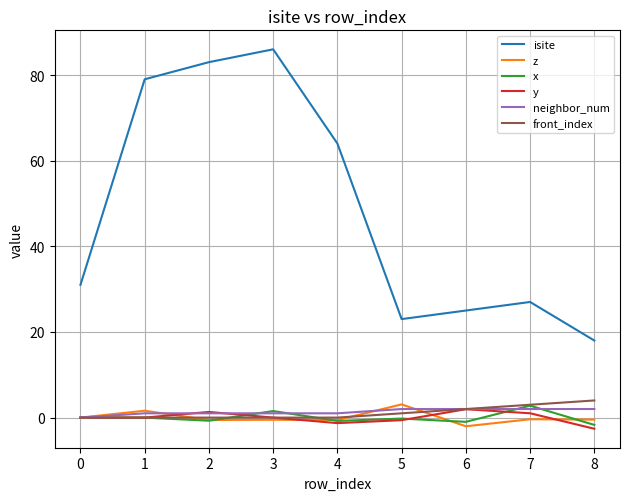

Is it true that isite equals 27.0 at 7?

True